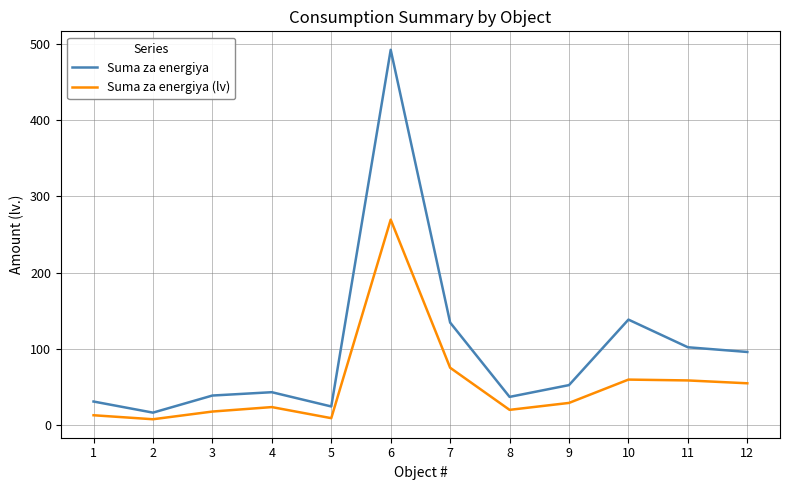

At which label does Suma za energiya (lv) reach its peak?

6